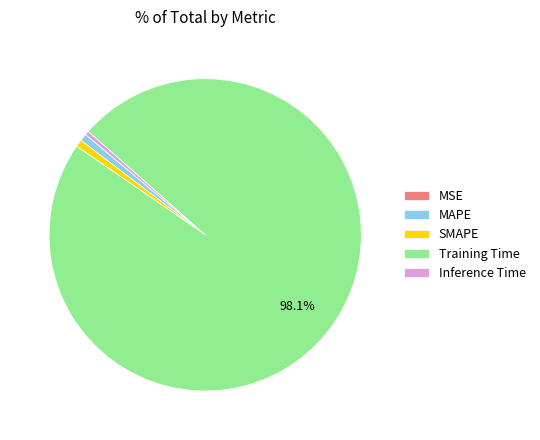

Is it true that SMAPE is 1% of the pie?

True